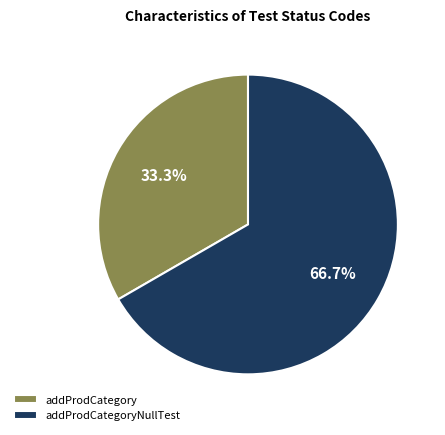

To the nearest percent, what portion does addProdCategoryNullTest represent?

67%